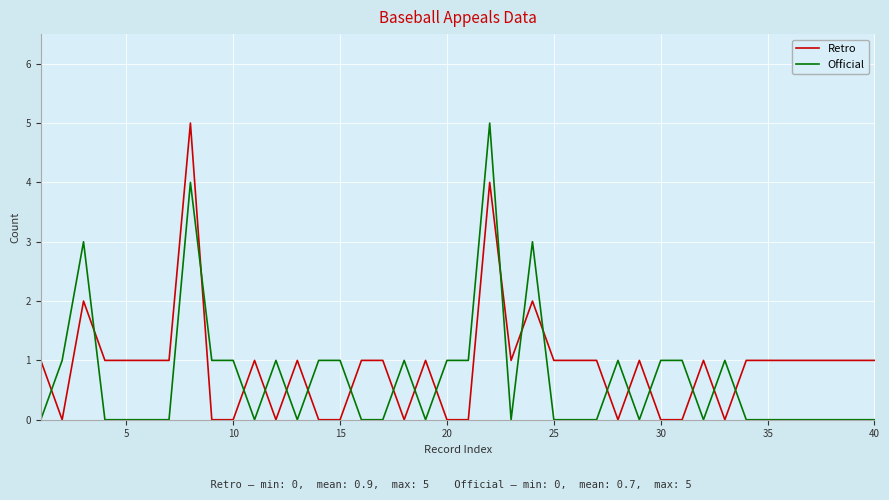

What are all the series names shown in the legend?

Retro, Official